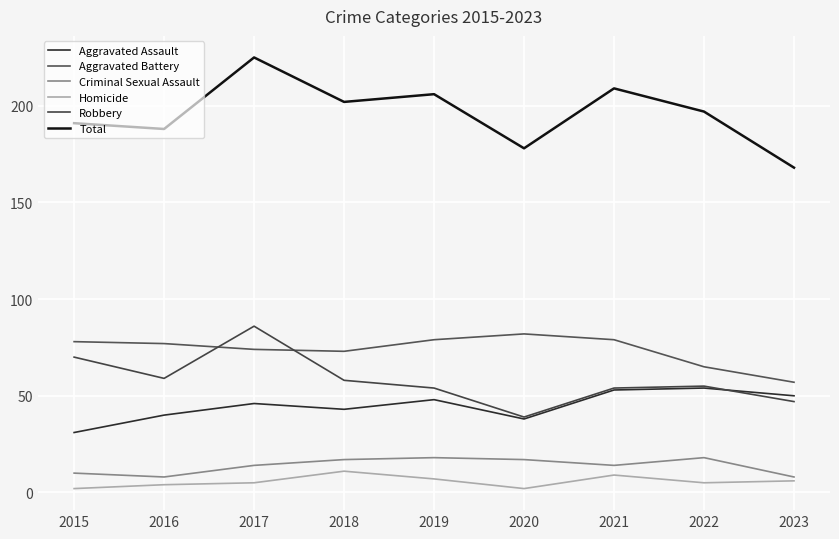

At which category is the sum across all series the highest?

2017